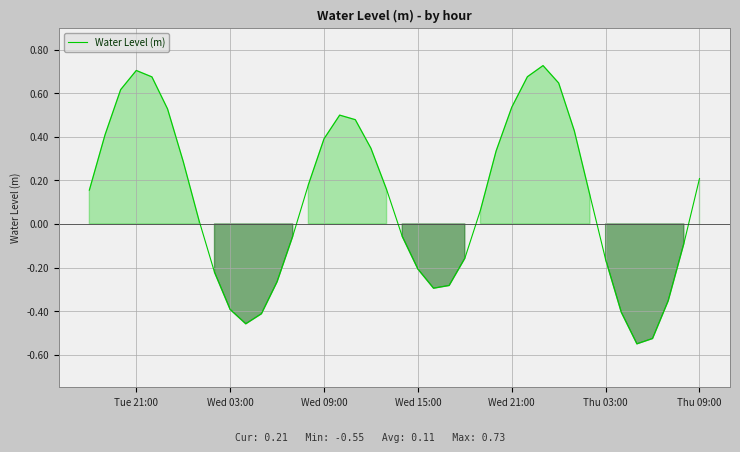

What is the difference between the maximum and minimum values?

1.3